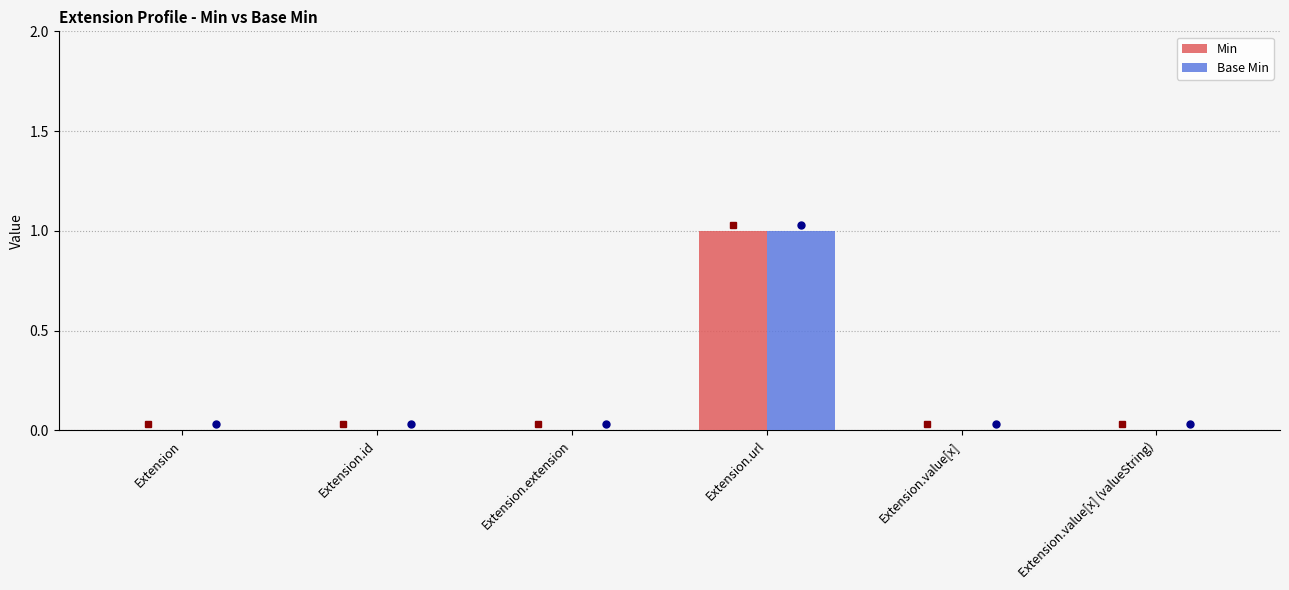

The value of Min at Extension.id is 1. True or false?

False